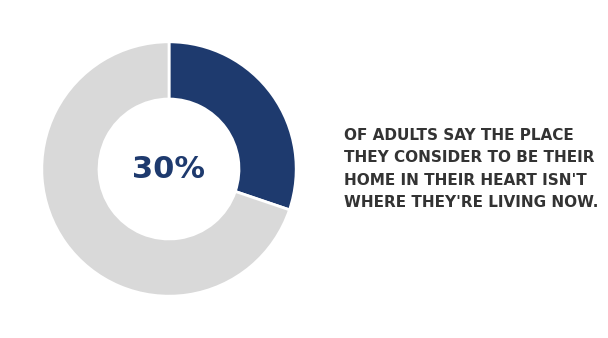

Does any single category account for the majority?

Yes